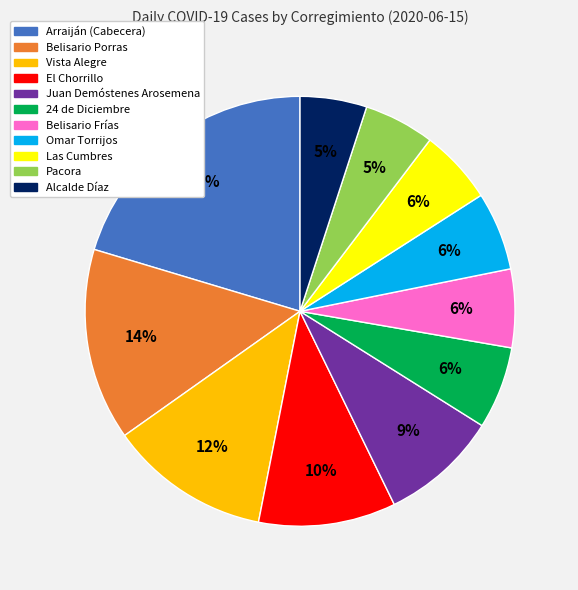

Which category has the biggest portion of the pie?

Arraiján (Cabecera)